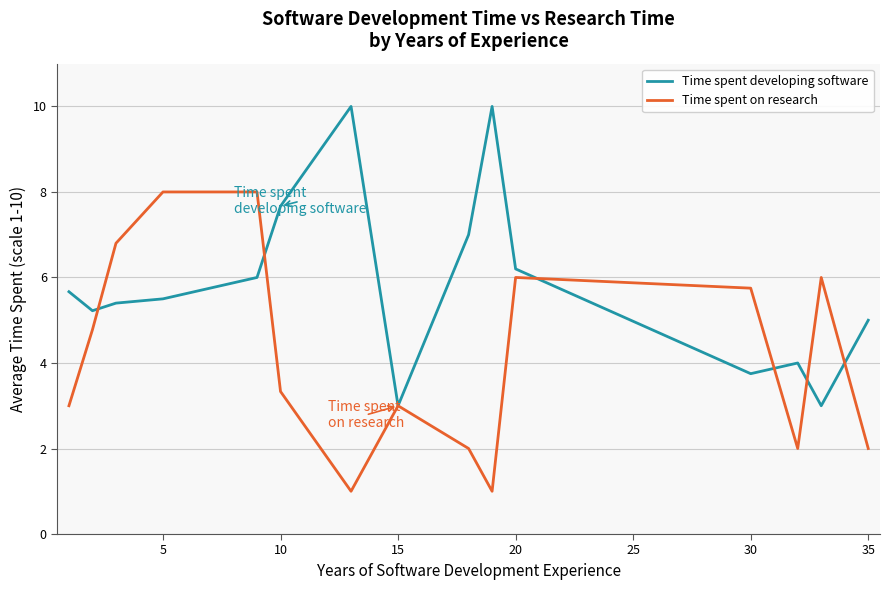

Which series has the largest total across all categories?

Time spent developing software